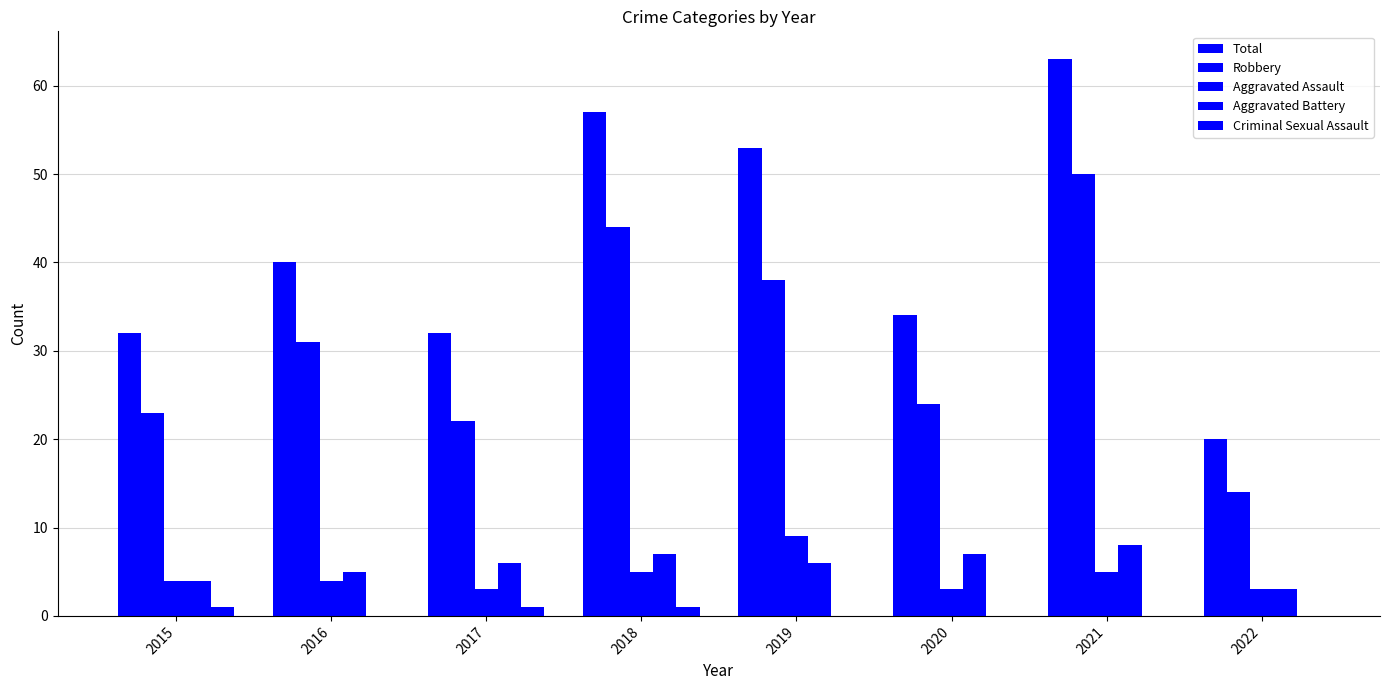

Count the number of categories in the chart.

8